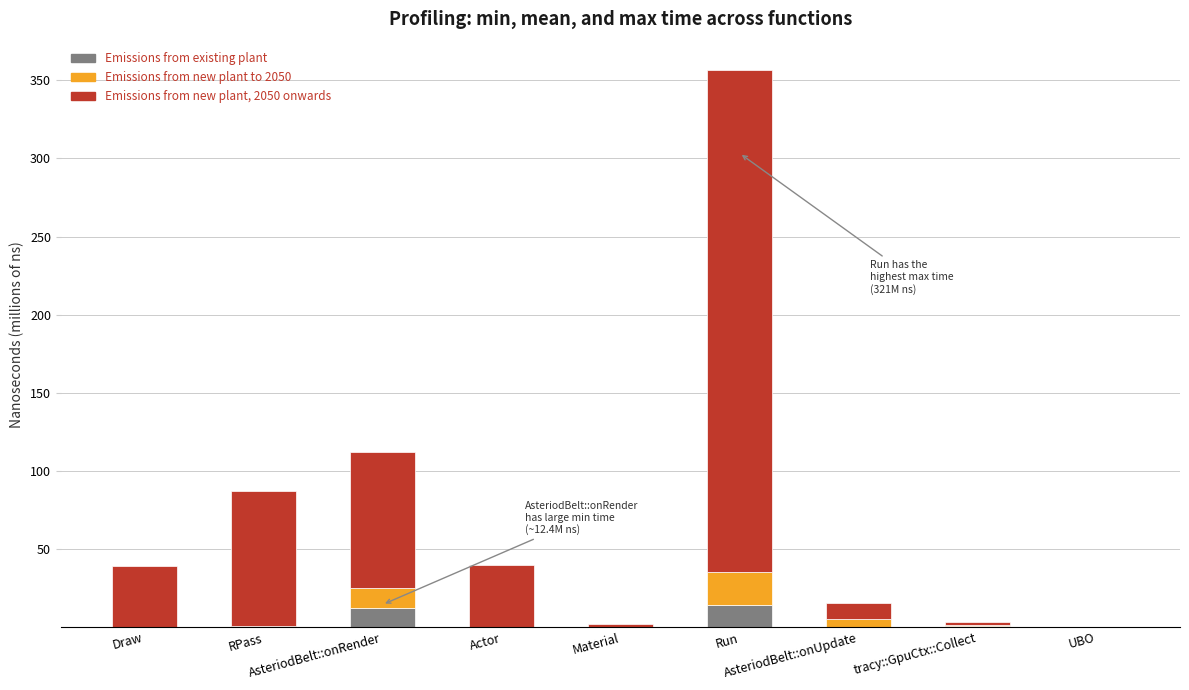

What is the maximum value for Emissions from existing plant?

14.2